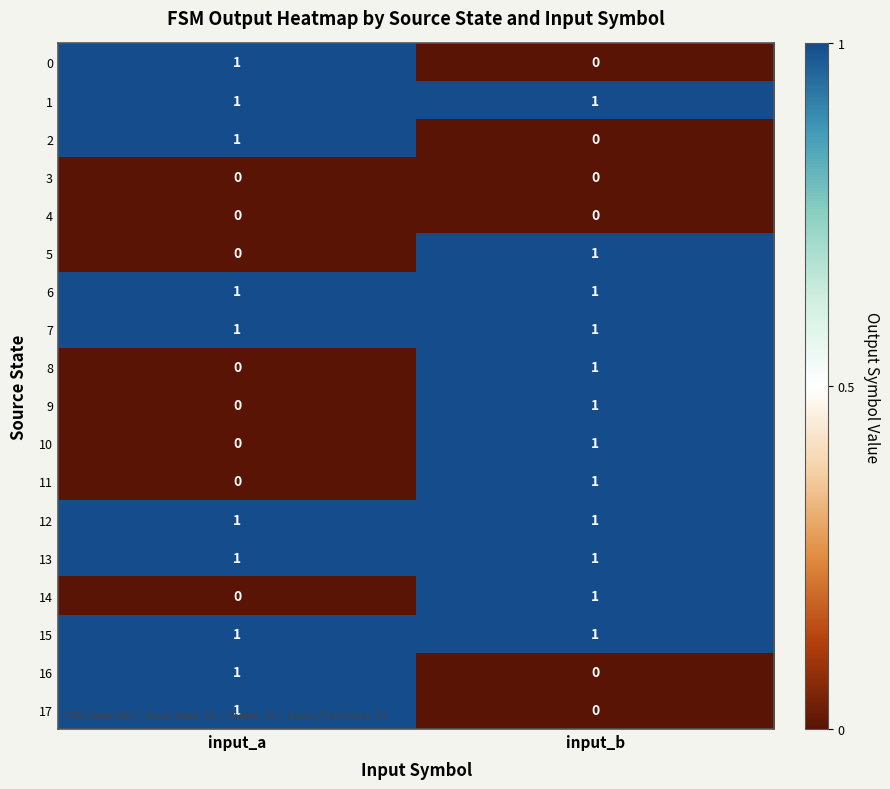

Is the value of 14 at input_a greater than the value of 13 at input_a?

No